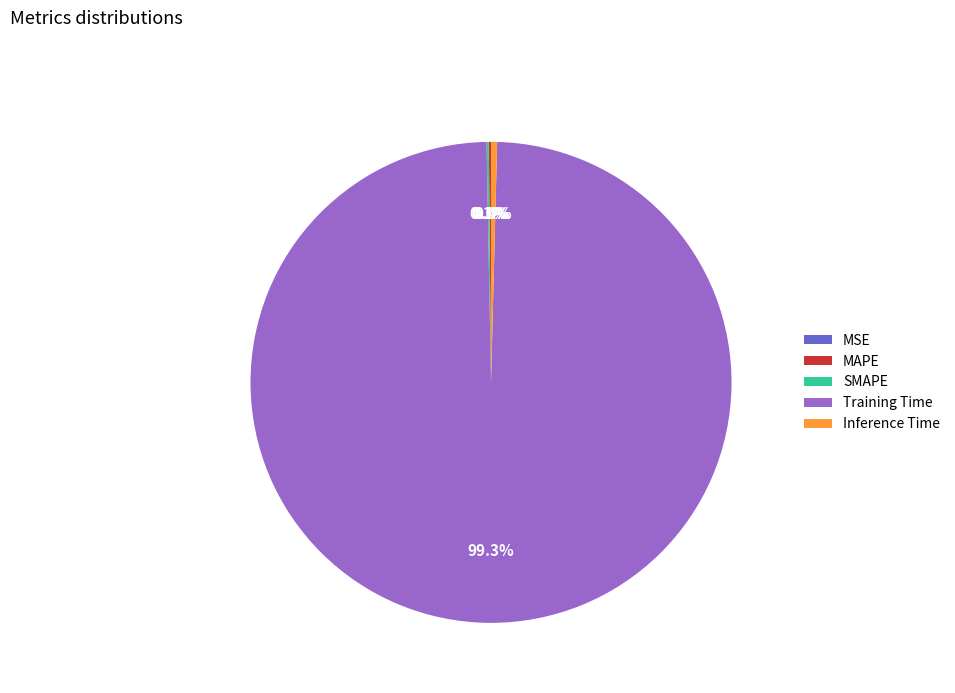

Which category has the biggest portion of the pie?

Training Time